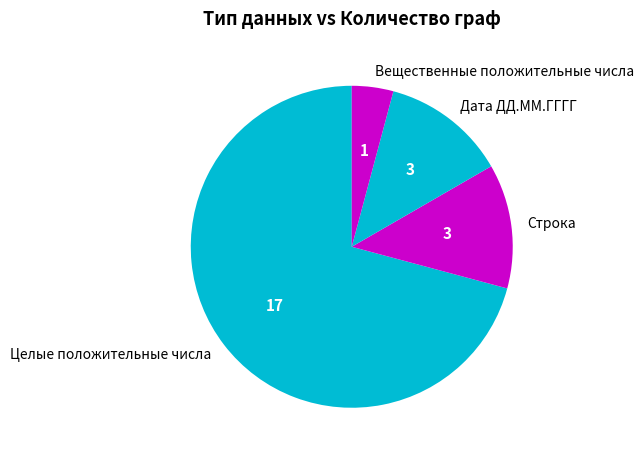

Which has a higher value, Целые положительные числа or Строка?

Целые положительные числа